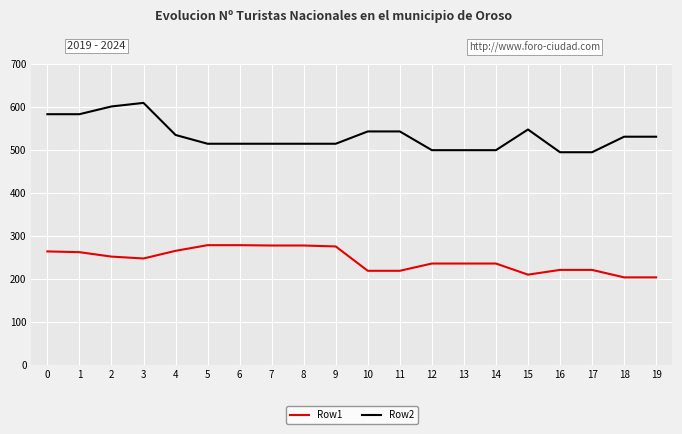

What is the difference between the Row1 values at 17 and 2?

30.9